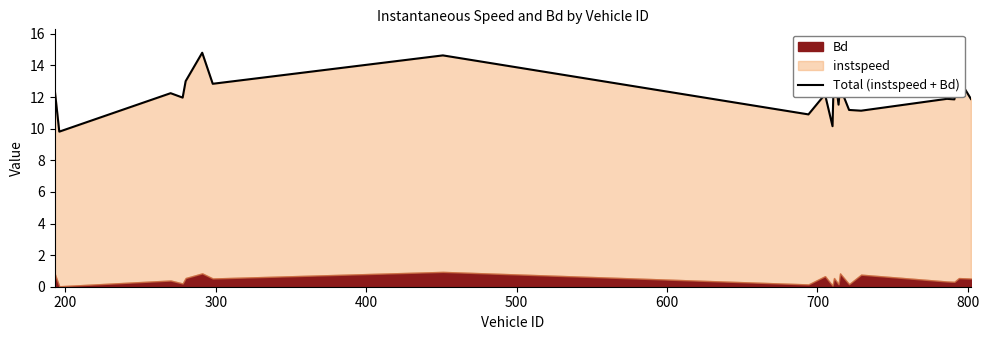

What is the value of the 7th point from the left?

12.8